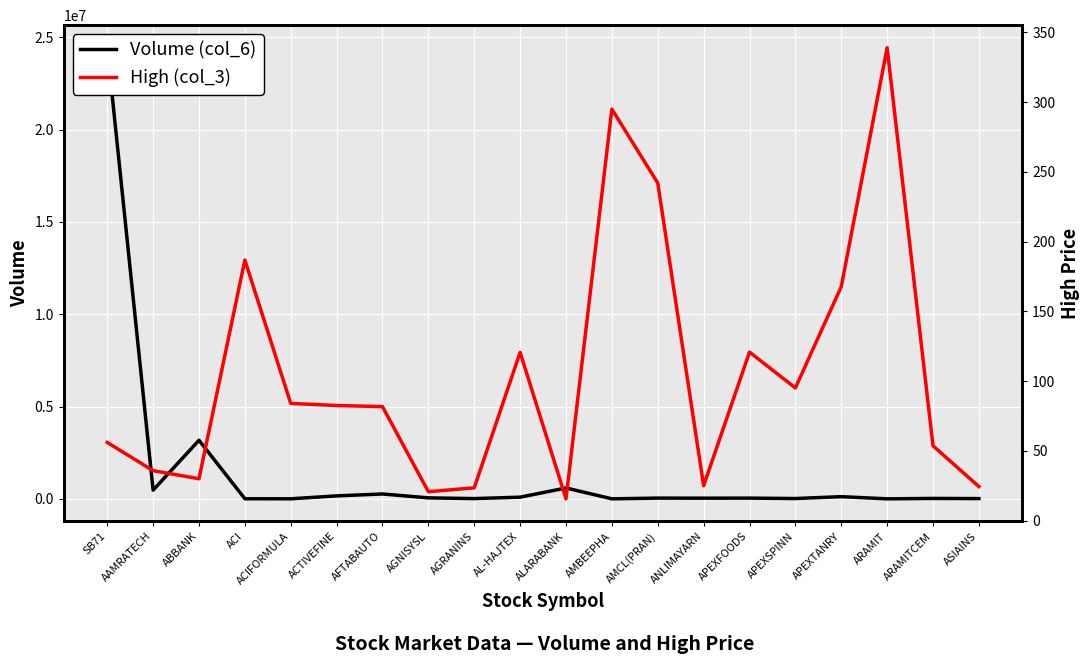

Which series has the largest total across all categories?

Volume (col_6)